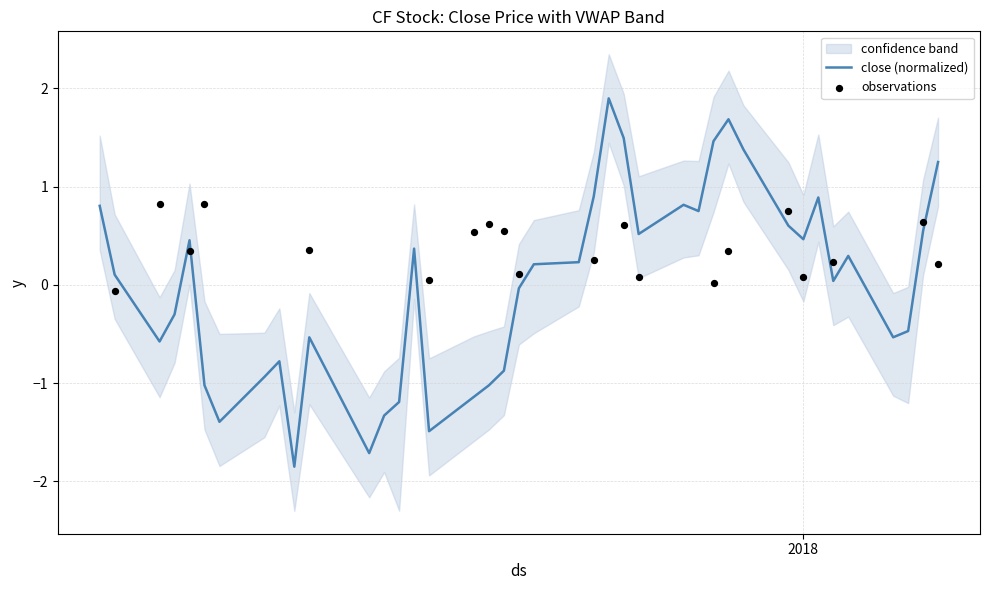

What is the minimum value for close (normalized)?

-1.8